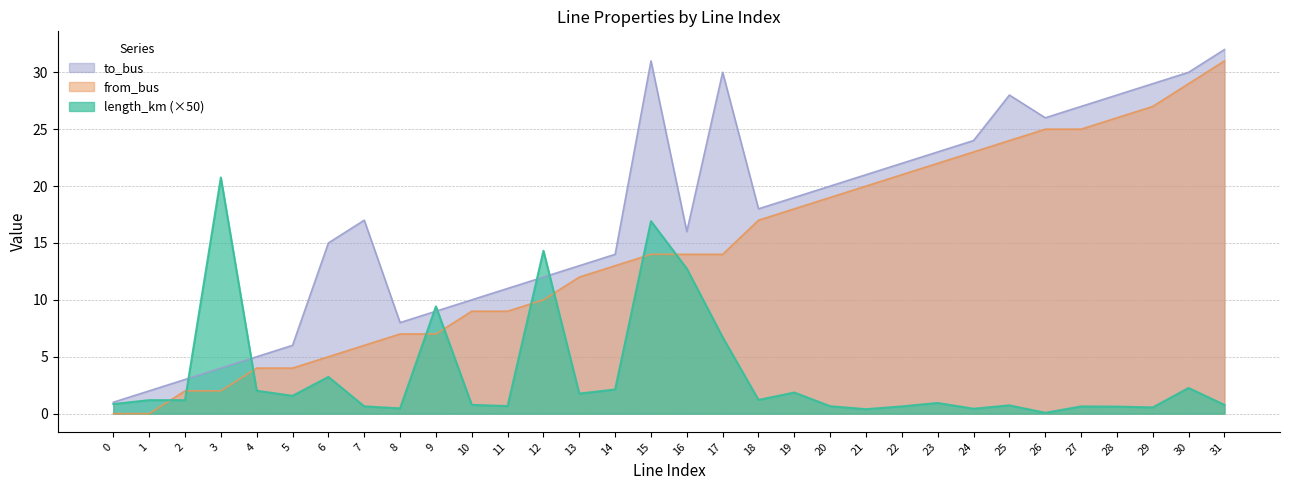

Where does the length_km series first go above 1?

1